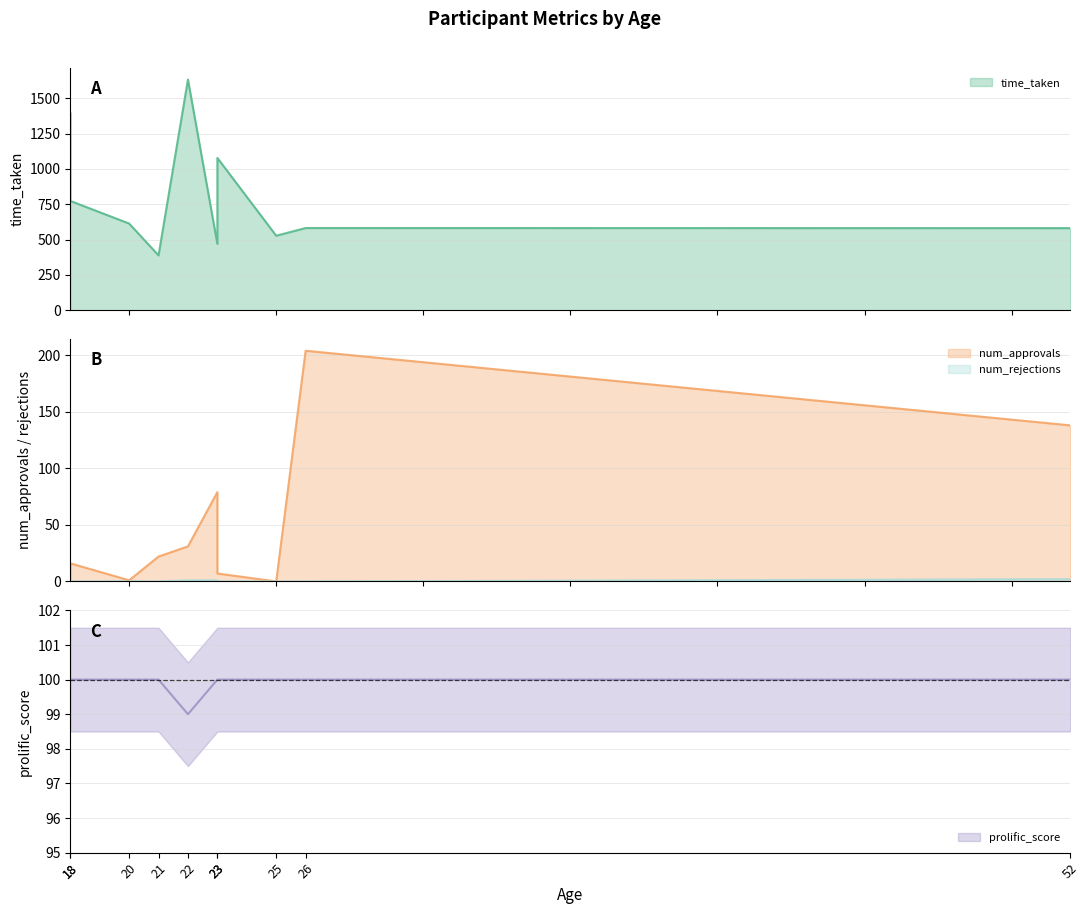

The value of prolific_score at 52 is 100.0. True or false?

True